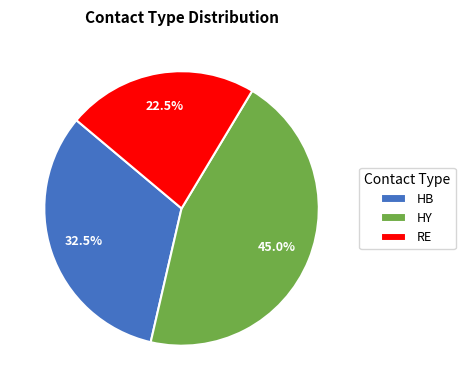

Which category has the smallest portion of the pie?

RE